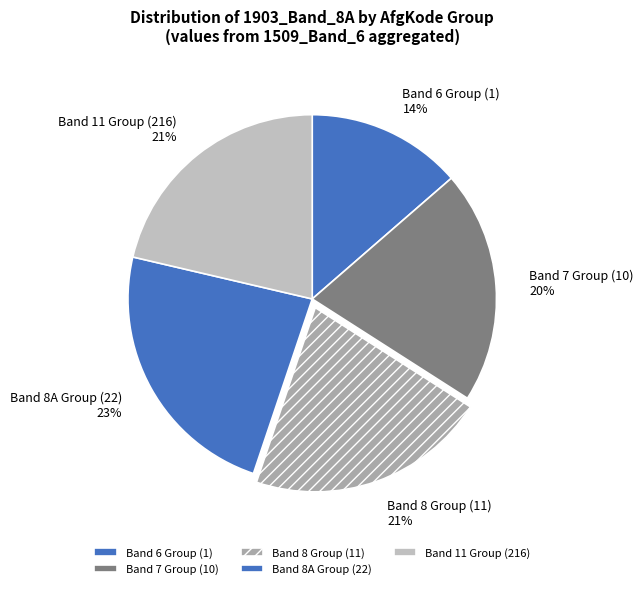

True or false: Band 8 Group (11) accounts for 21% of the total.

True